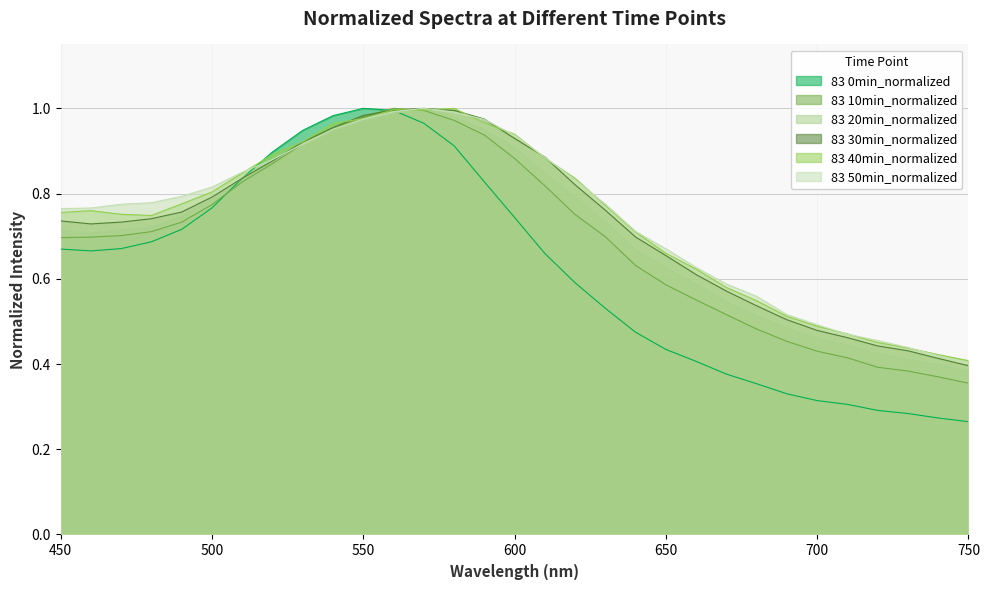

Does the chart display data point markers on the line(s)?

No